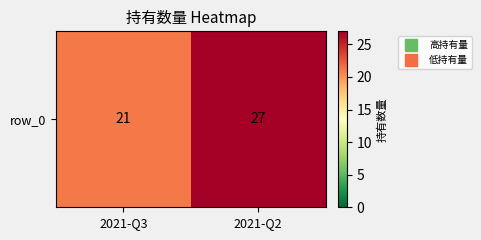

Which label corresponds to the largest value in the chart?

2021-Q2